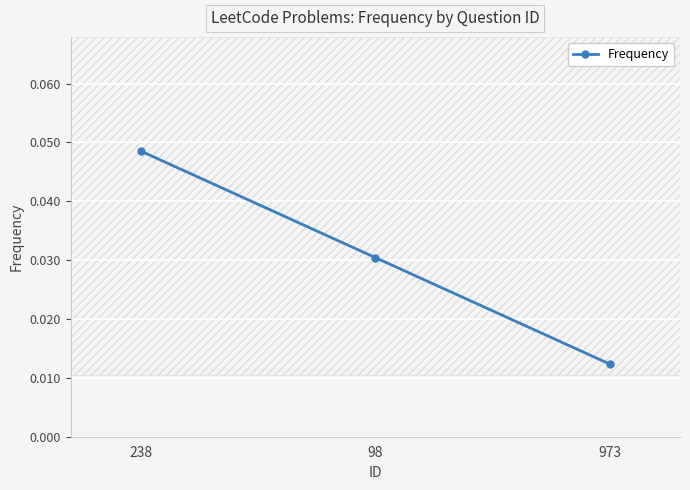

Count the Frequency values in the range 0 to 1.

3